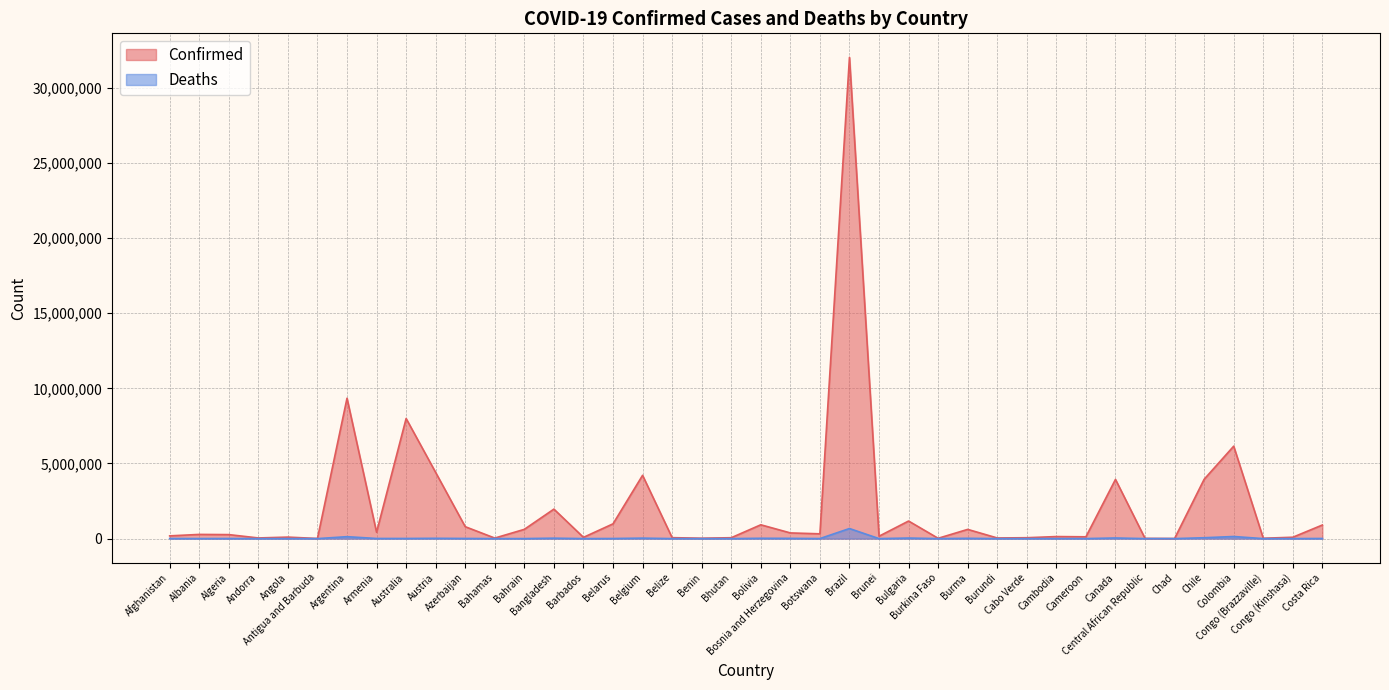

How many lines are shown in the chart?

2